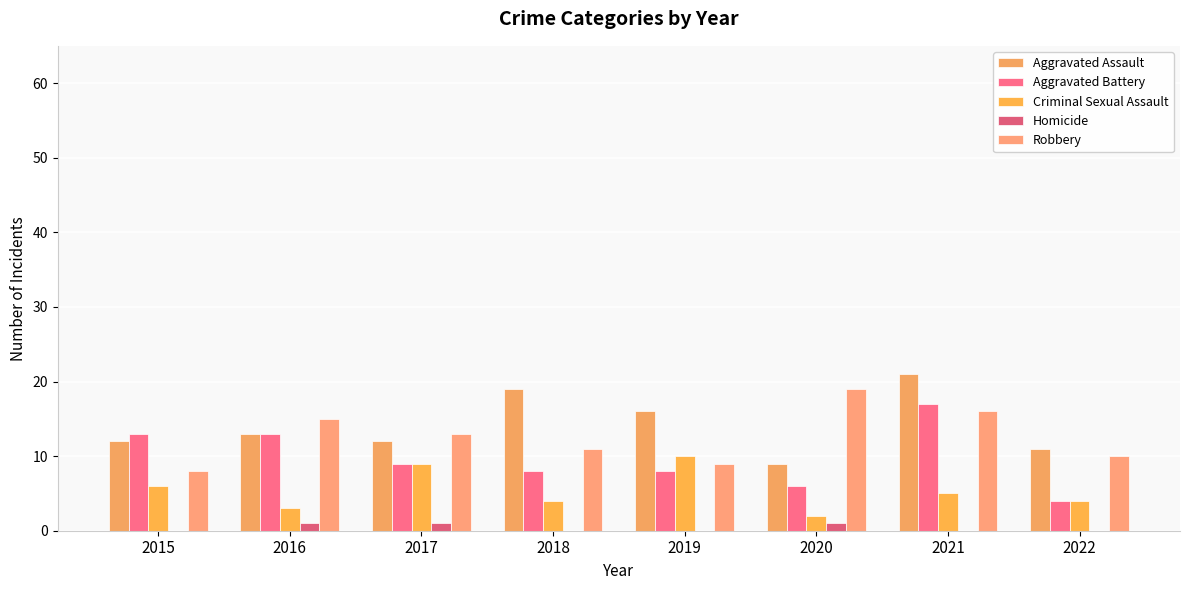

At 2015, list the series in order from largest to smallest.

Aggravated Battery, Aggravated Assault, Robbery, Criminal Sexual Assault, Homicide